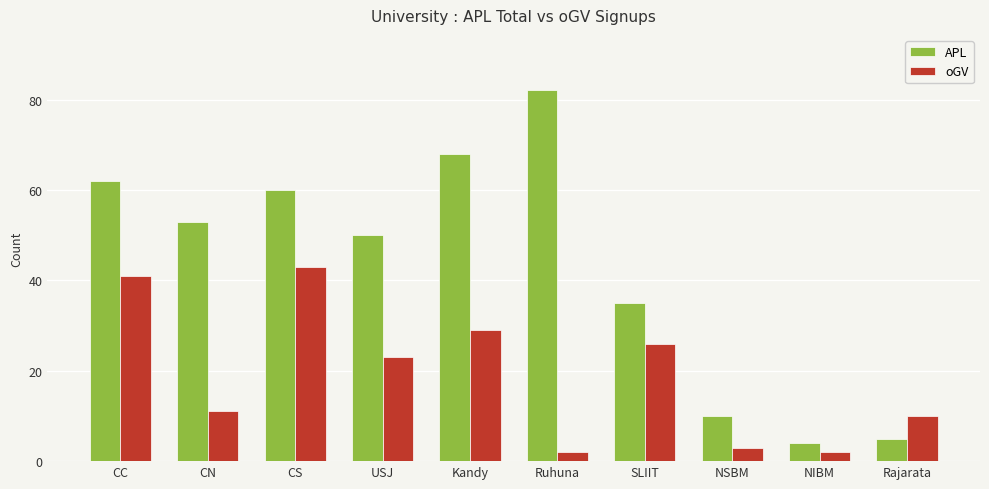

List the labels in order of APL value, largest first.

Ruhuna, Kandy, CC, CS, CN, USJ, SLIIT, NSBM, Rajarata, NIBM